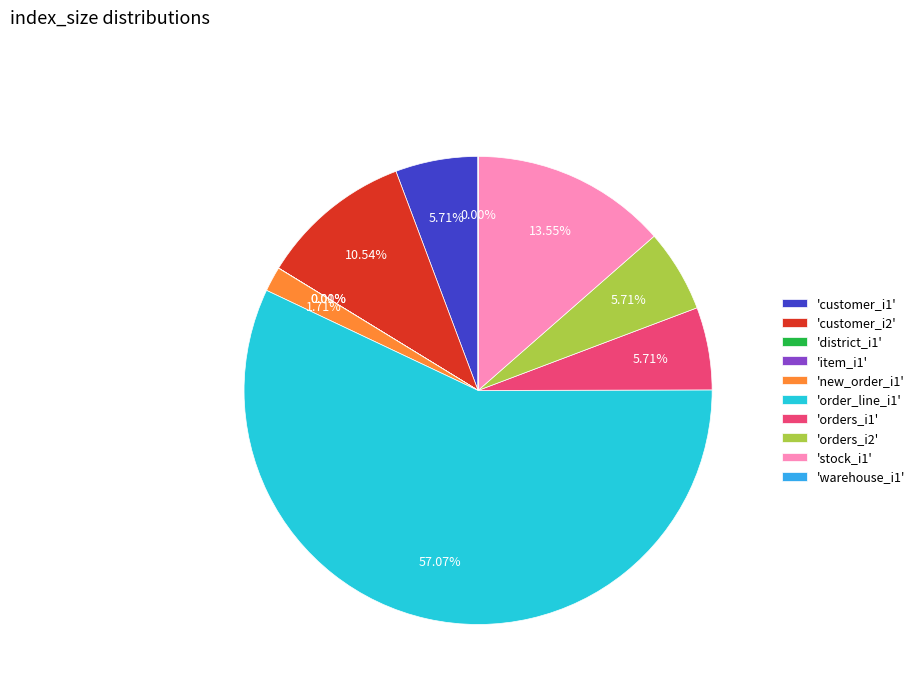

Which category accounts for the majority?

'order_line_i1'